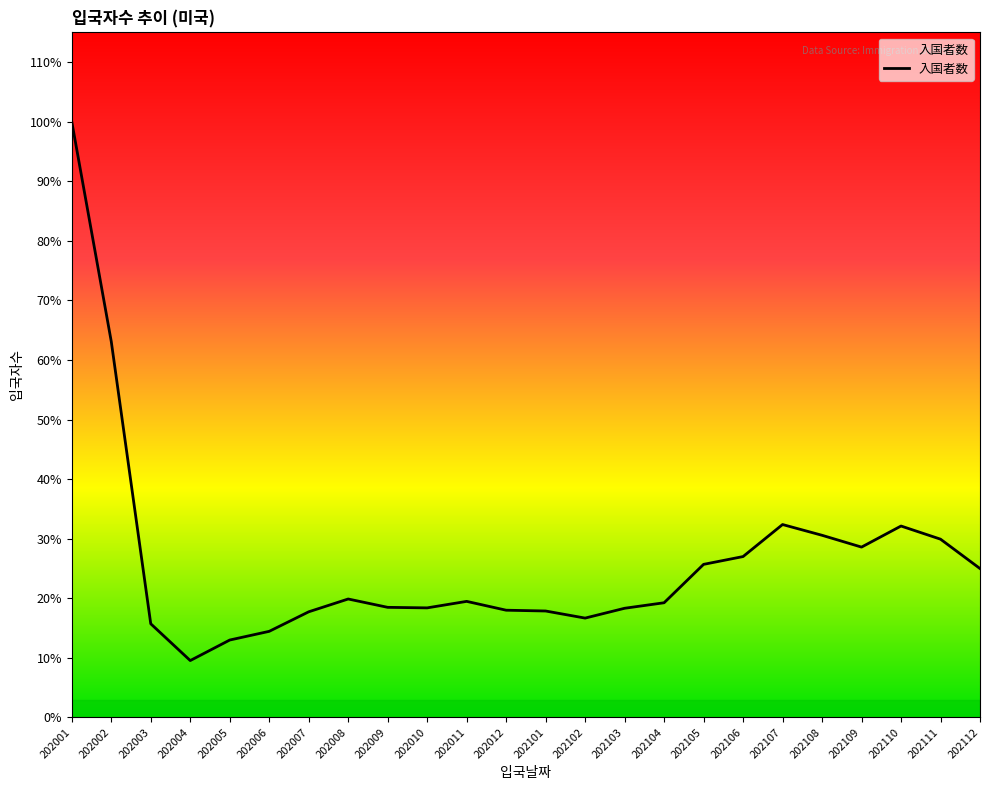

What is the average value?

17685